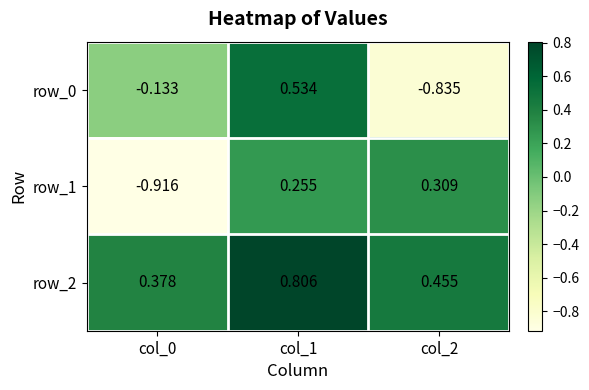

Which series has the largest total across all categories?

row_2